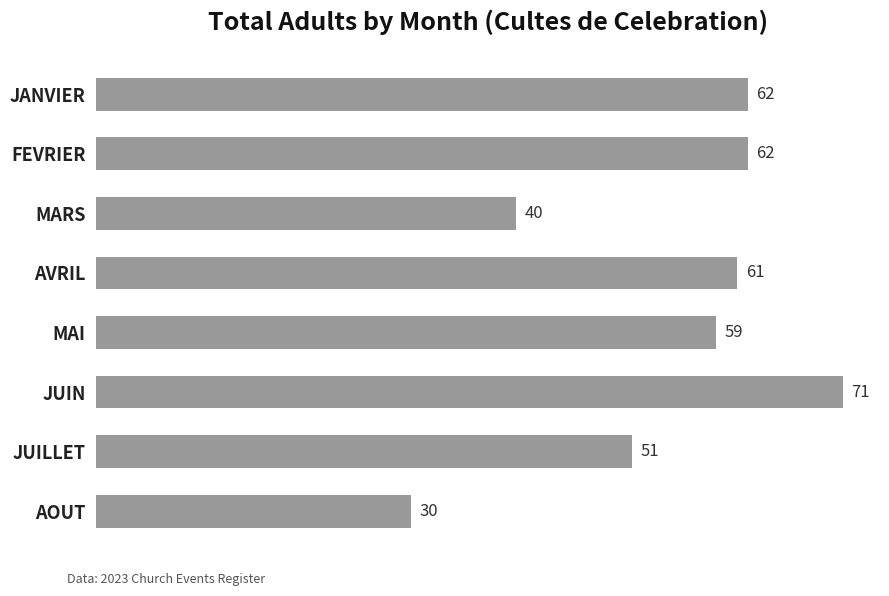

What is the difference between the maximum and minimum values?

41